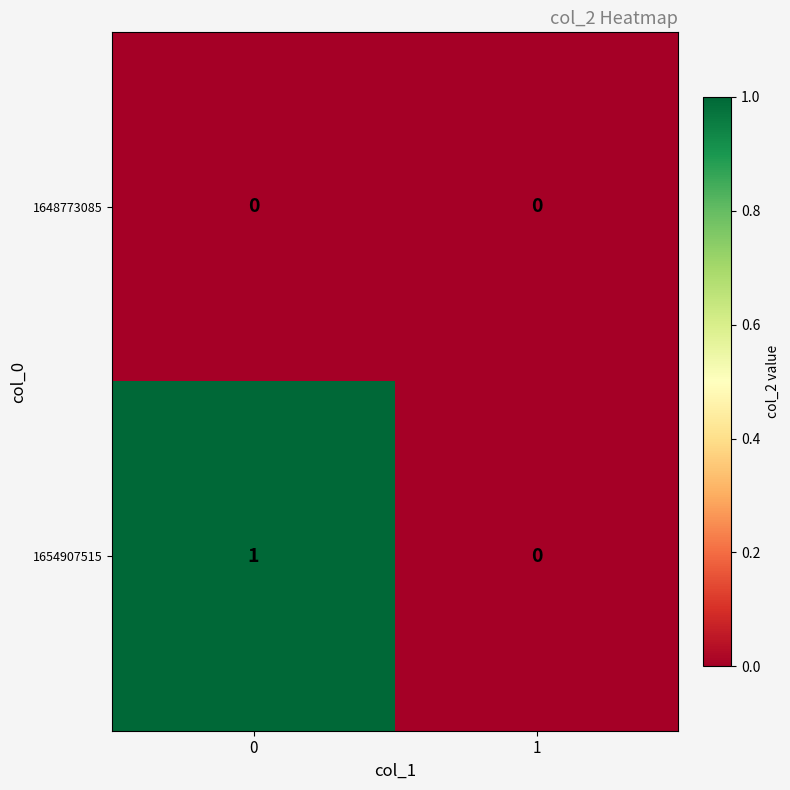

Is the value of 1648773085 at 0 greater than the value of 1654907515 at 0?

No